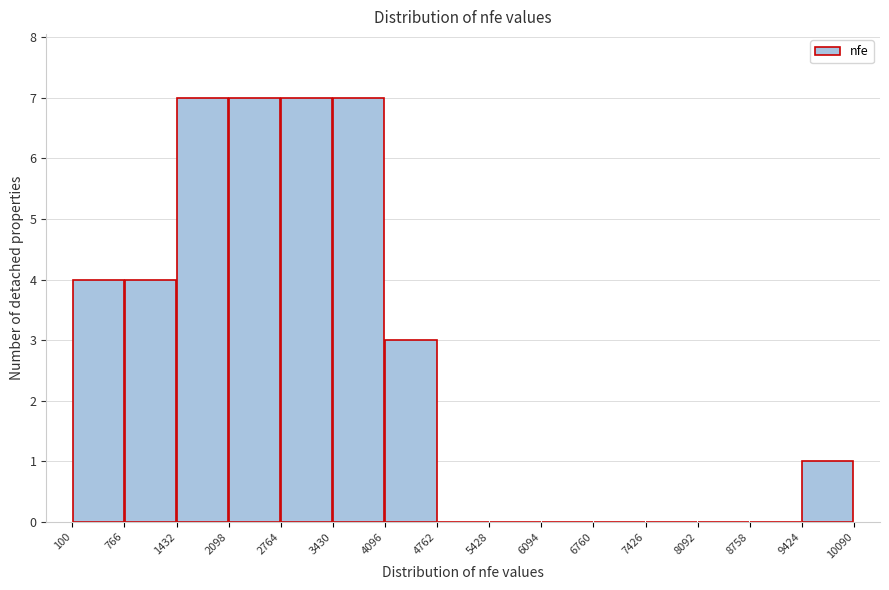

Reading left to right, list every bar in this chart as the range it spans on the x-axis followed by its height. The values are not printed on the chart, so give them approximately, as read against the axis.

100 to 766: 4
766 to 1432: 4
1432 to 2098: 7
2098 to 2764: 7
2764 to 3430: 7
3430 to 4096: 7
4096 to 4762: 3
4762 to 5428: 0
5428 to 6094: 0
6094 to 6760: 0
6760 to 7426: 0
7426 to 8092: 0
8092 to 8758: 0
8758 to 9424: 0
9424 to 10090: 1